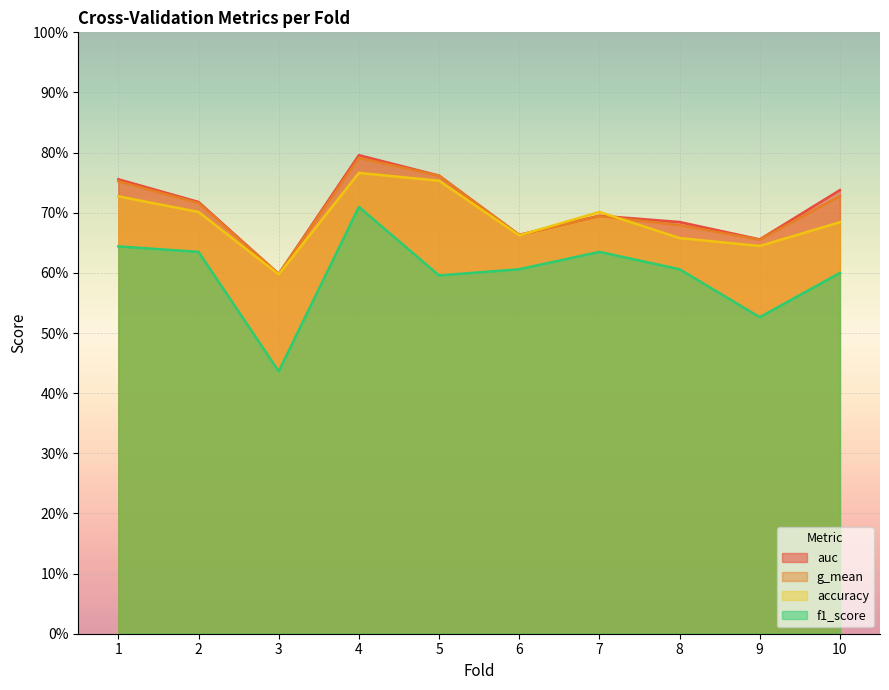

Is the value of g_mean at 3 greater than the value of f1_score at 5?

Yes